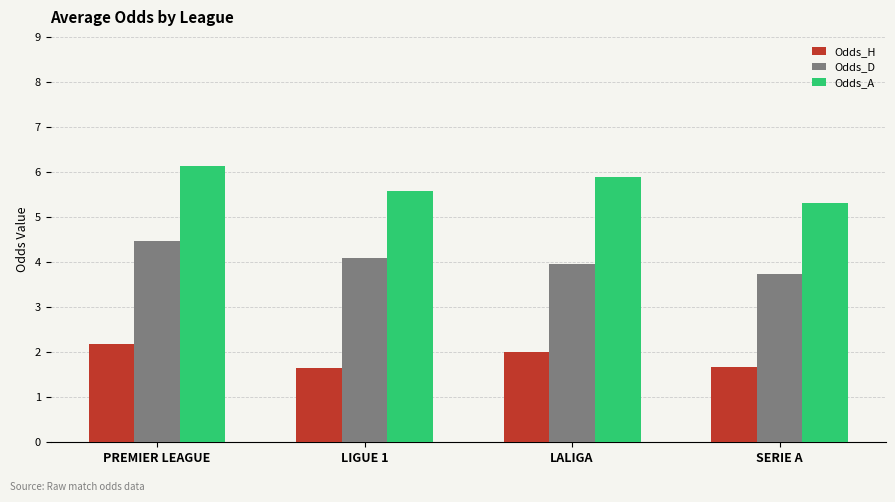

How many Odds_H values are between 1 and 2?

3